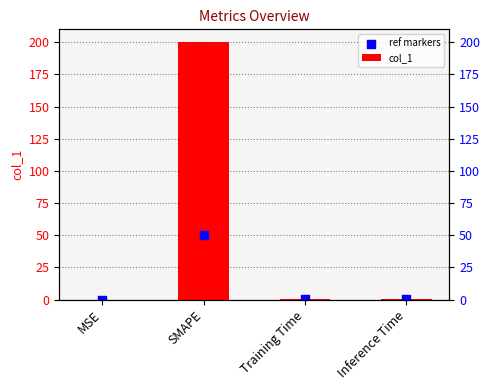

Which series contains the lowest Y value?

ref markers